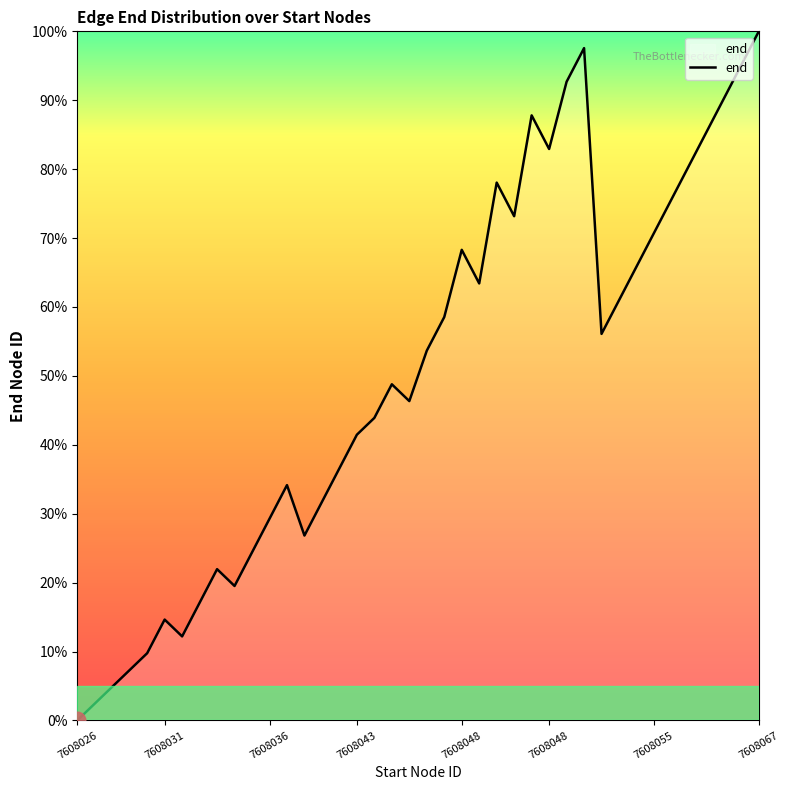

What is the difference between the maximum and minimum values?

100.0